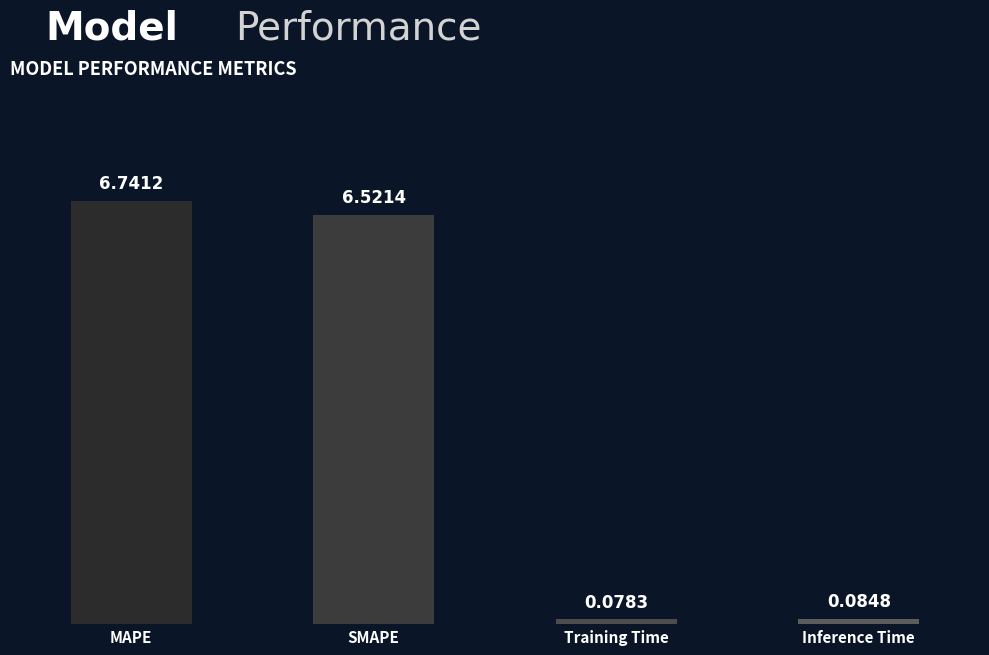

List the labels in order of value, smallest first.

Training Time, Inference Time, SMAPE, MAPE